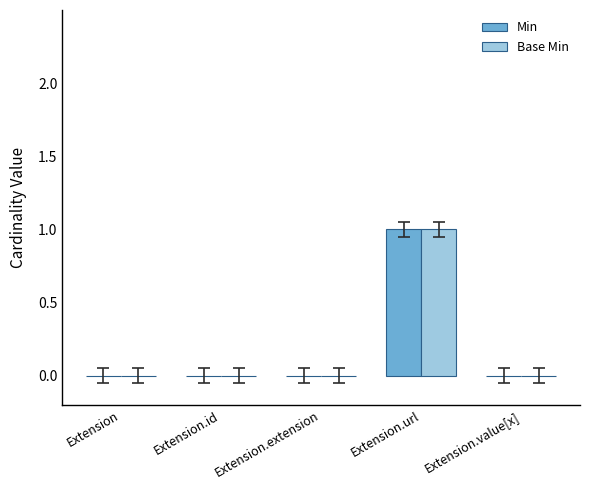

At which label does Base Min reach its peak?

Extension.url